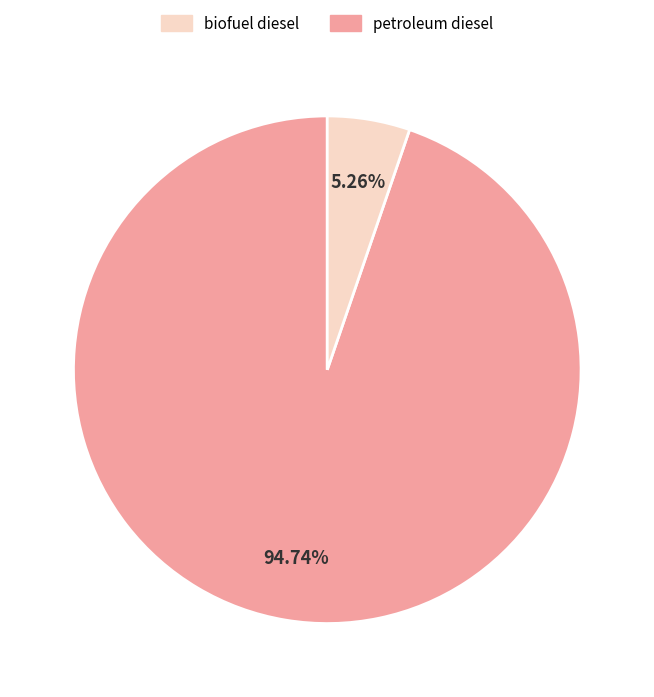

Is there any slice that represents more than half of the pie?

Yes